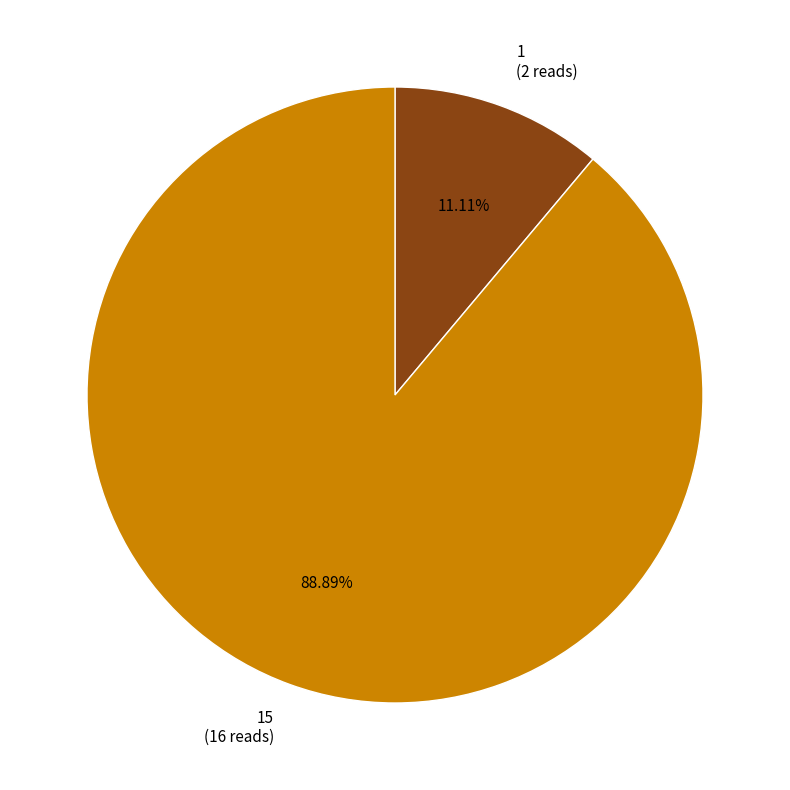

Rank the categories by value from highest to lowest.

15 (16 reads), 1 (2 reads)